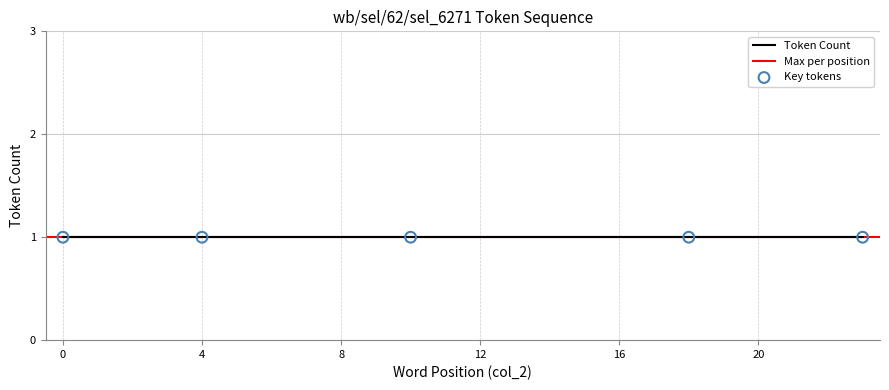

Is the value of Token Count at 6 greater than the value of Word Index at 12?

No